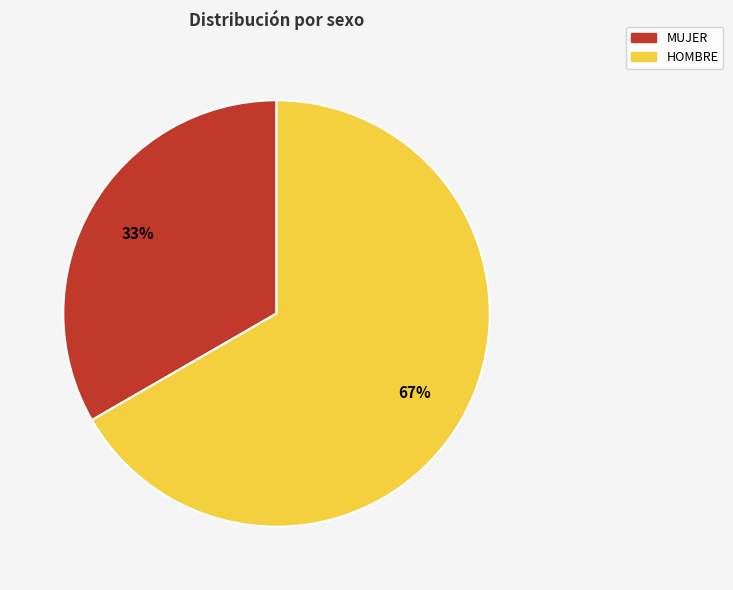

True or false: MUJER accounts for 26% of the total.

False